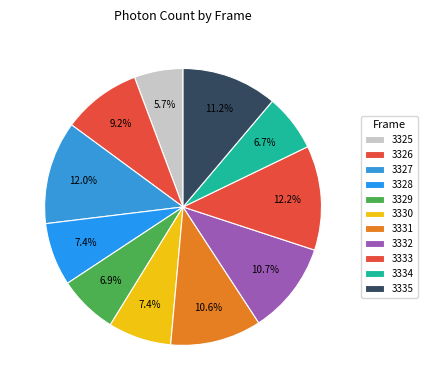

To the nearest percent, what percentage of the pie is 3325?

6%